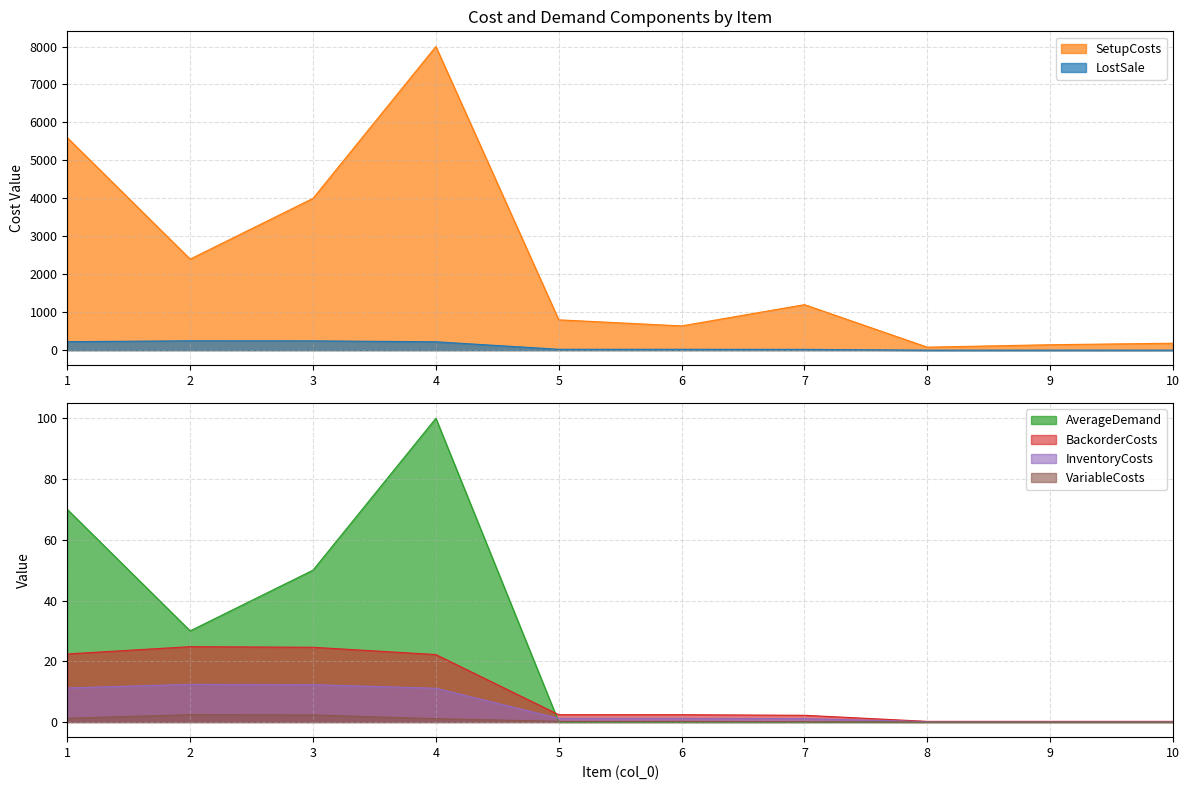

What is the difference between the maximum and minimum values in the LostSale series?

246